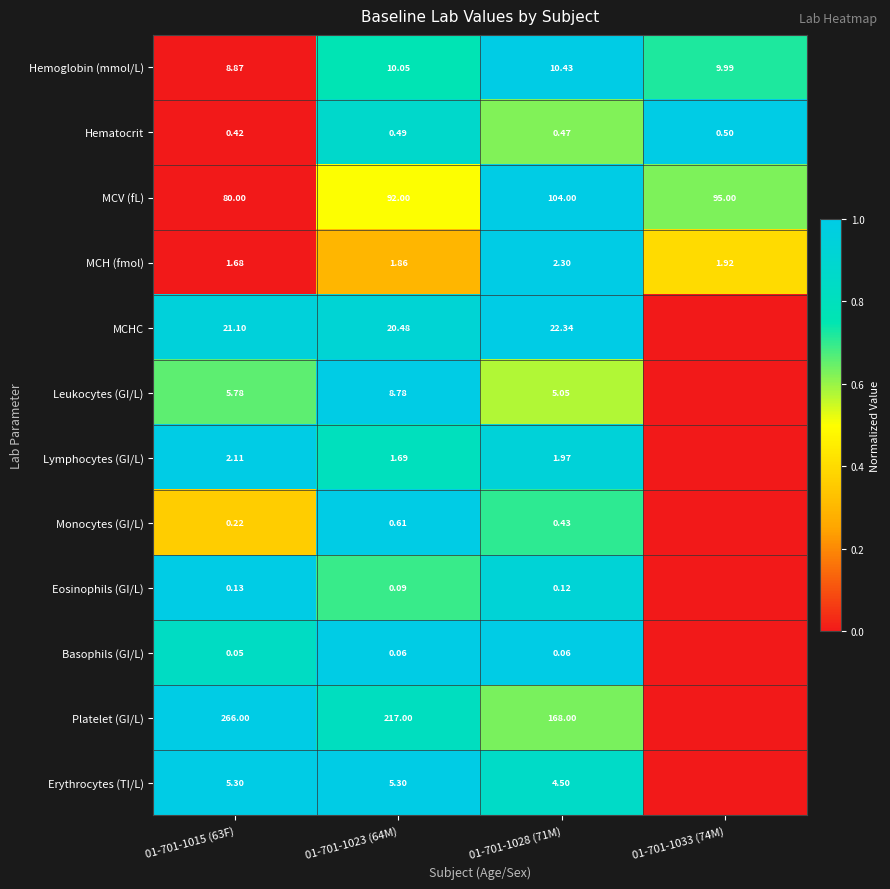

Rank the series at 01-701-1015 (63F) from highest to lowest value.

Platelet (GI/L), MCV (fL), MCHC, Hemoglobin (mmol/L), Leukocytes (GI/L), Erythrocytes (TI/L), Lymphocytes (GI/L), MCH (fmol), Hematocrit, Monocytes (GI/L), Eosinophils (GI/L), Basophils (GI/L)